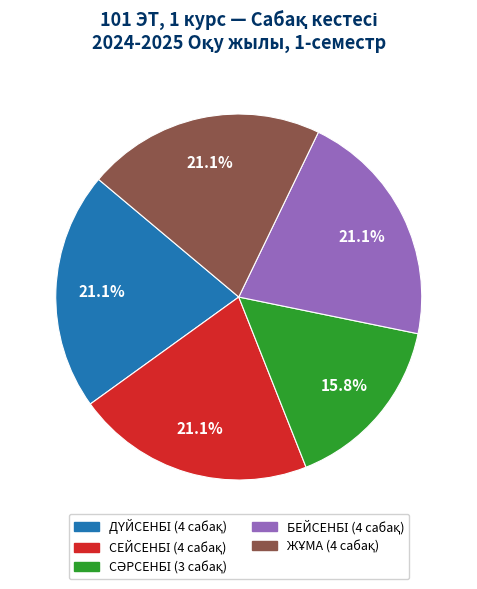

Is there a majority slice in this chart?

No